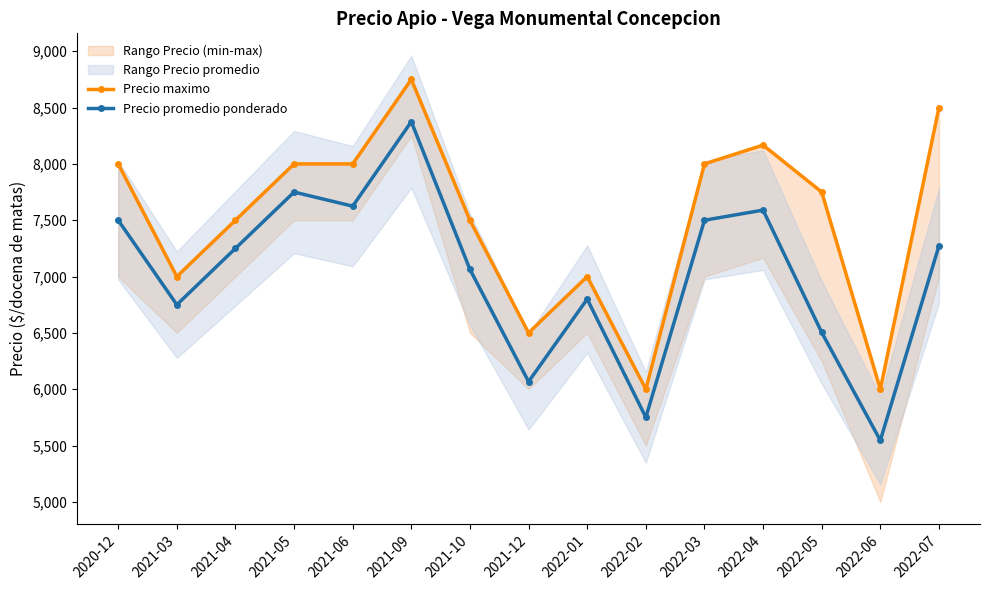

What is the average value of the Precio promedio ponderado series?

7023